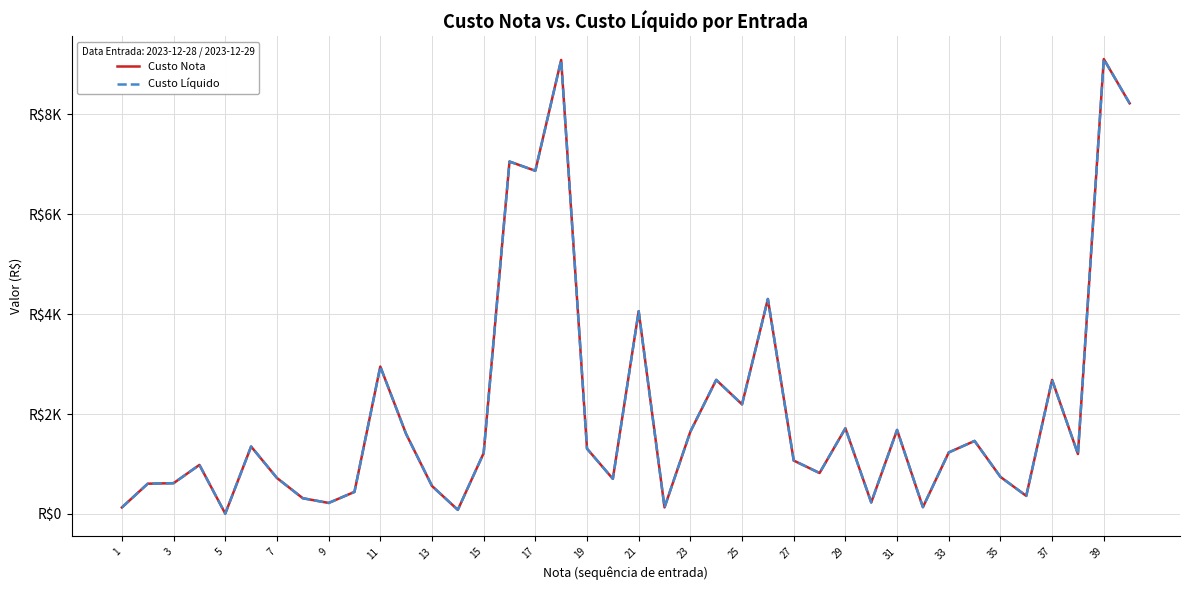

At how many categories does at least one series exceed 3405?

7